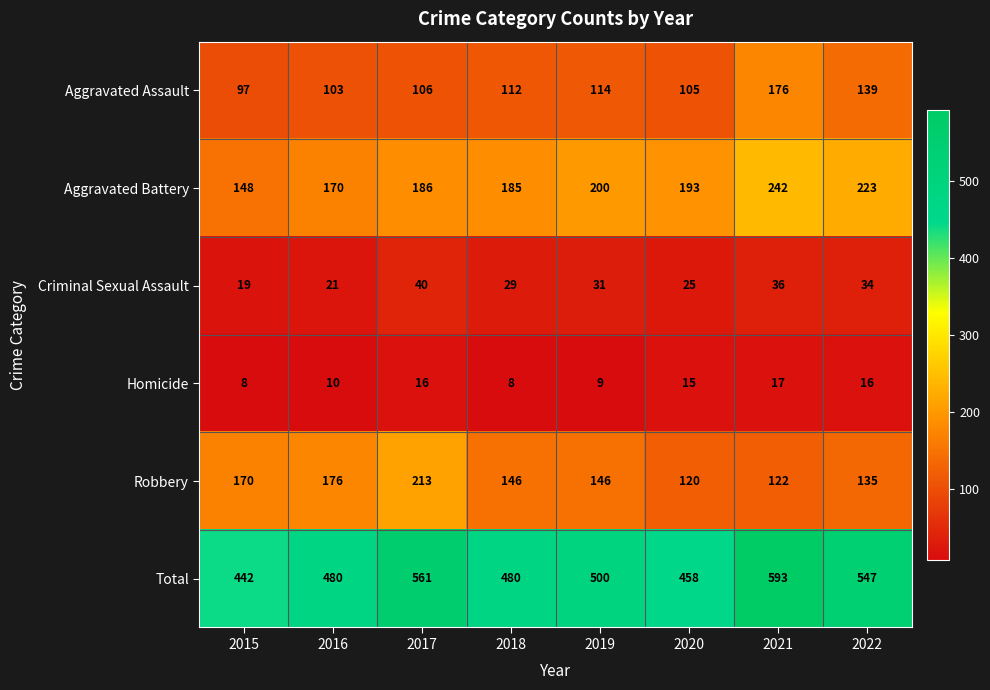

What is the average value of the Aggravated Assault series?

119